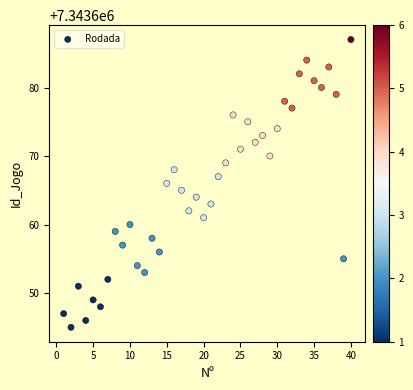

What is the range of X values (max minus min)?

39